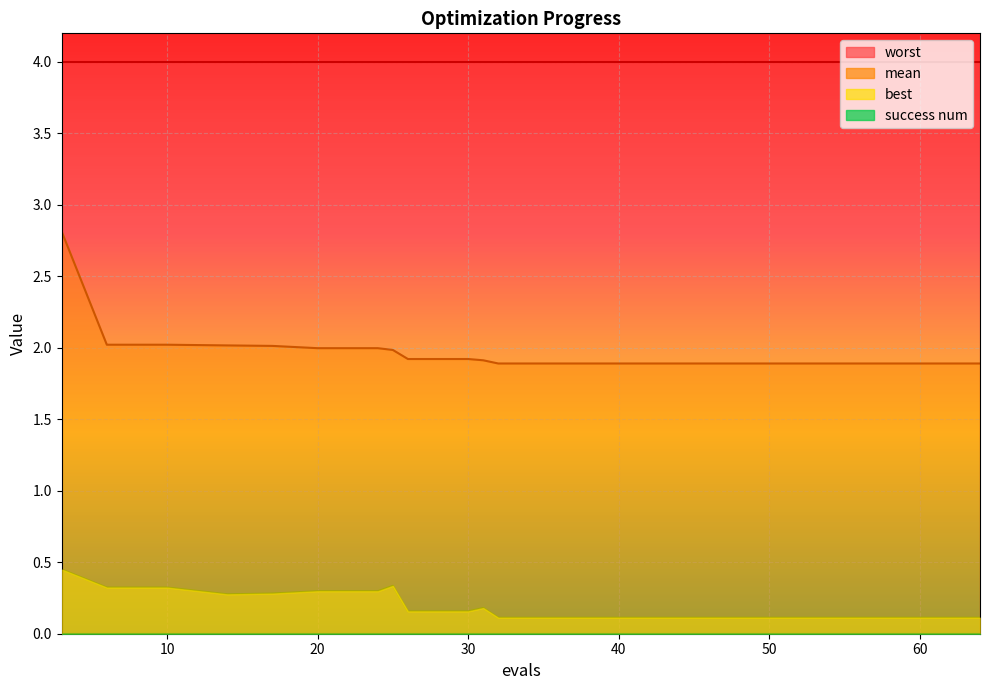

True or false: mean and best cross at least once.

False